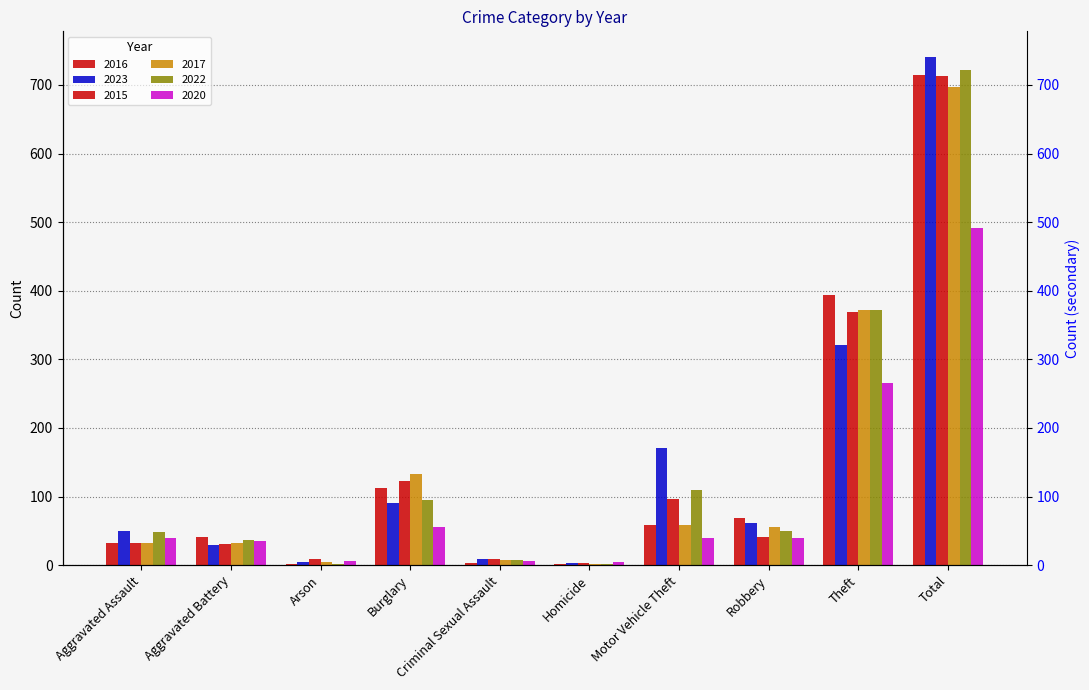

Which label corresponds to the smallest value in the chart?

Arson